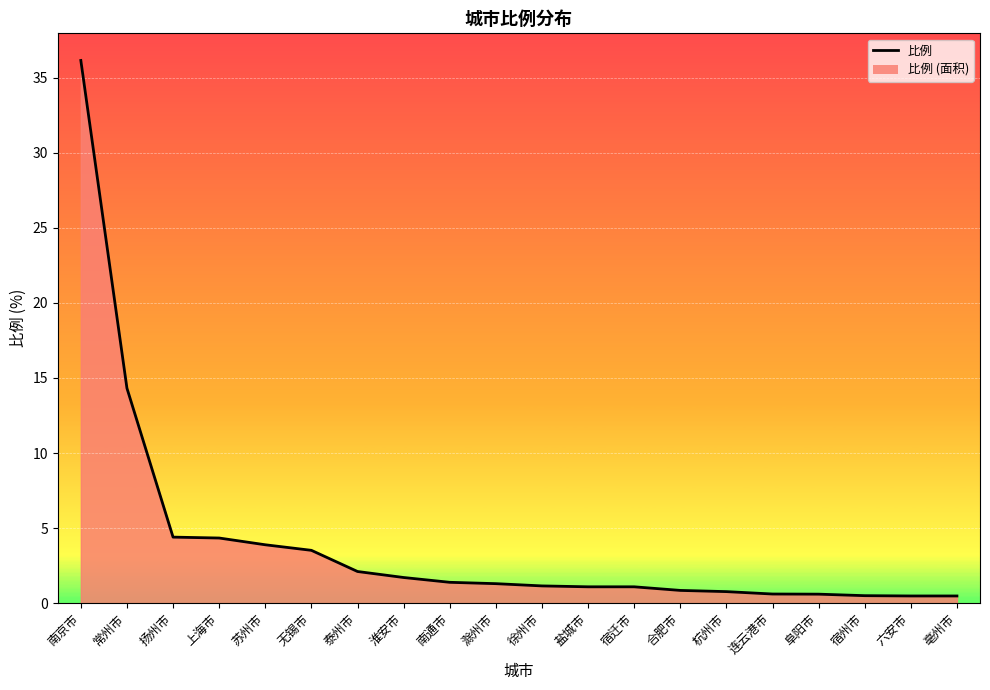

True or false: the data shows 0.6 at 南通市.

False